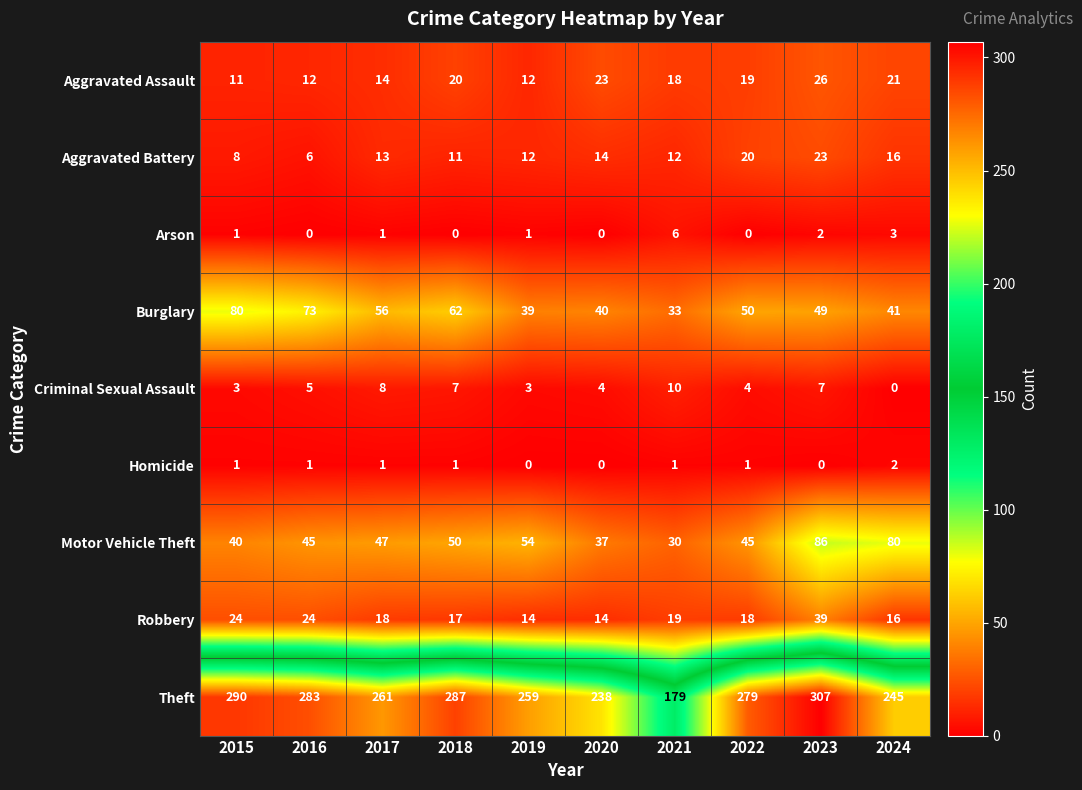

How many data points does each series have?

10